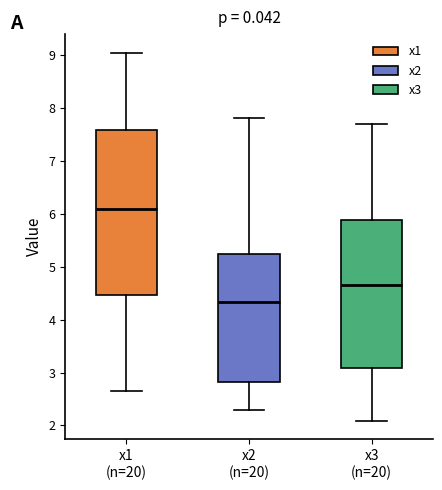

Which box has the lowest median line?

x2 (n=20)